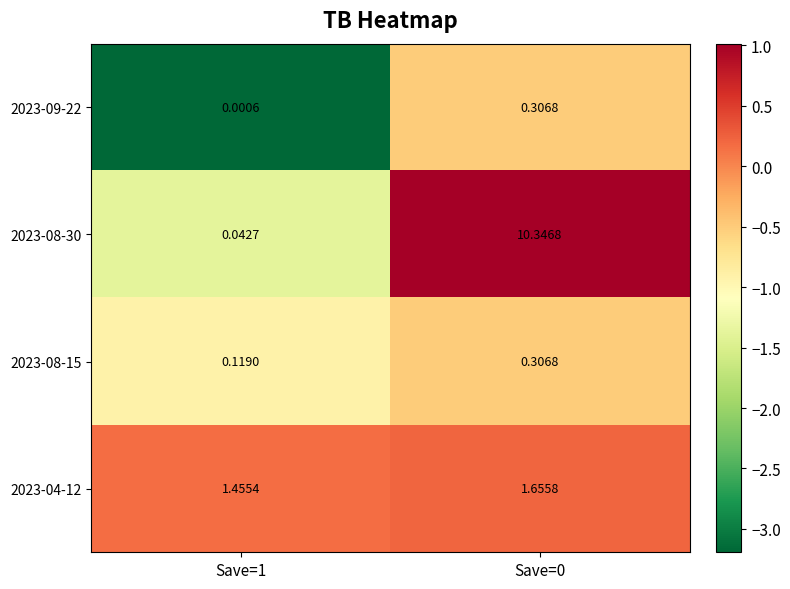

Count the number of categories in the chart.

2